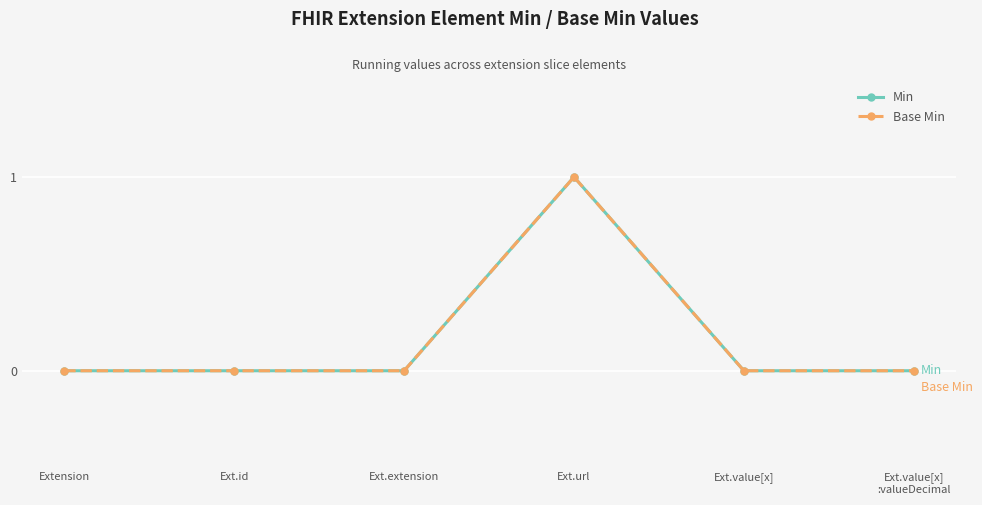

The value of Base Min at Ext.value[x] is -1. True or false?

False